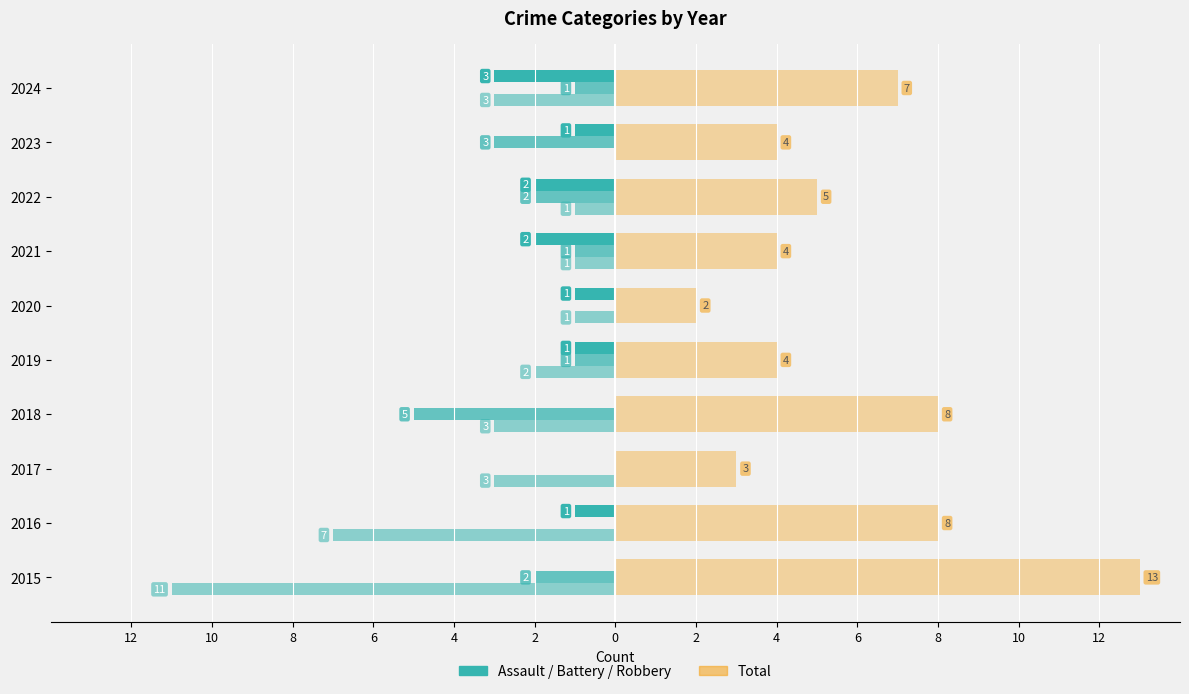

Does the chart contain stacked bars?

No